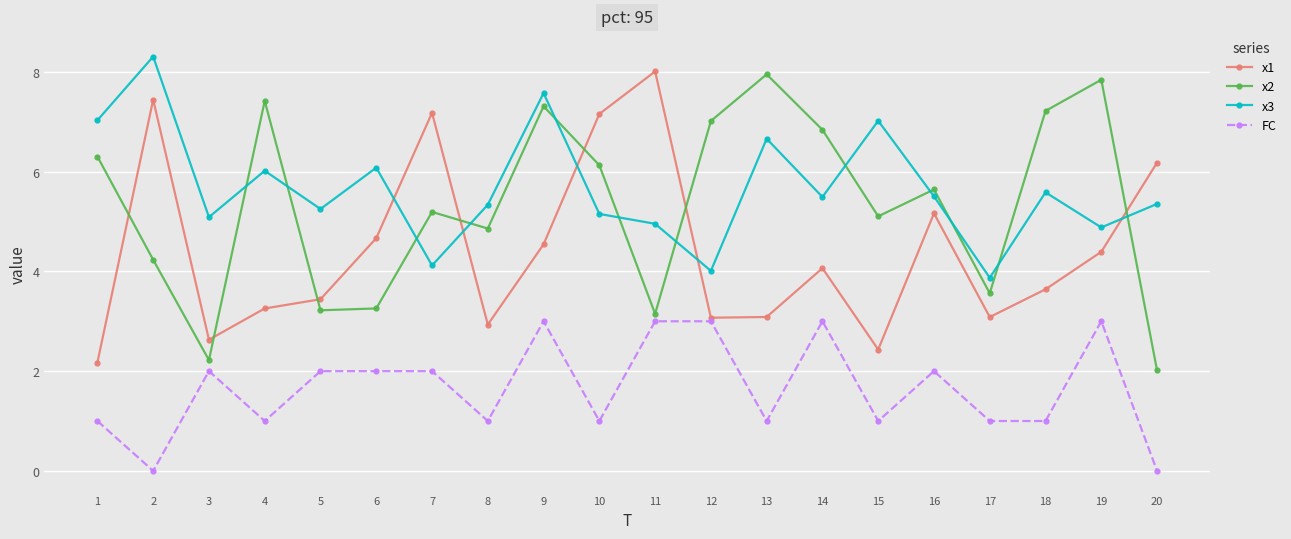

What is the maximum value shown in the chart?

8.3